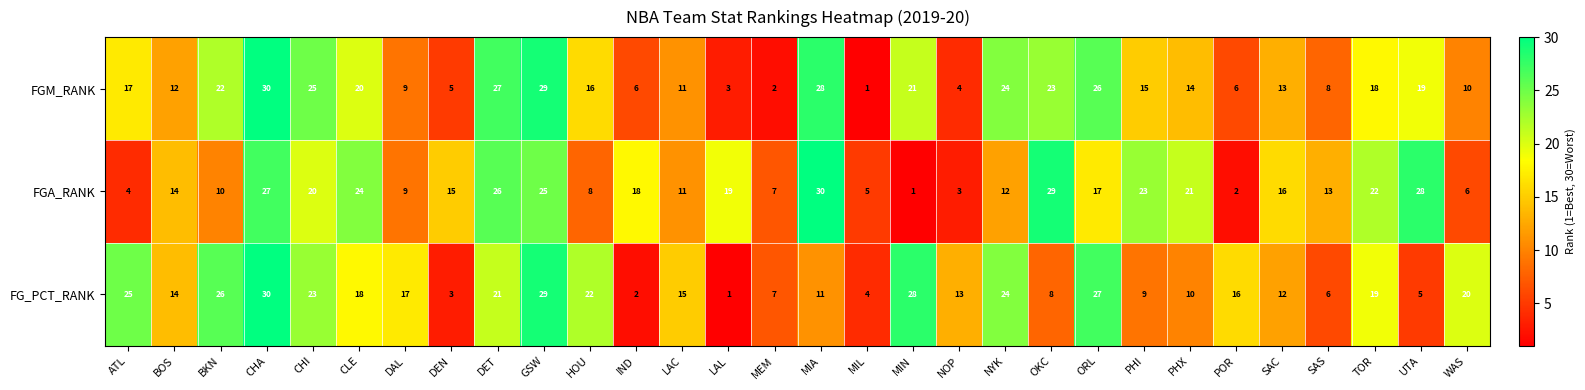

At which category is the sum across all series the highest?

CHA